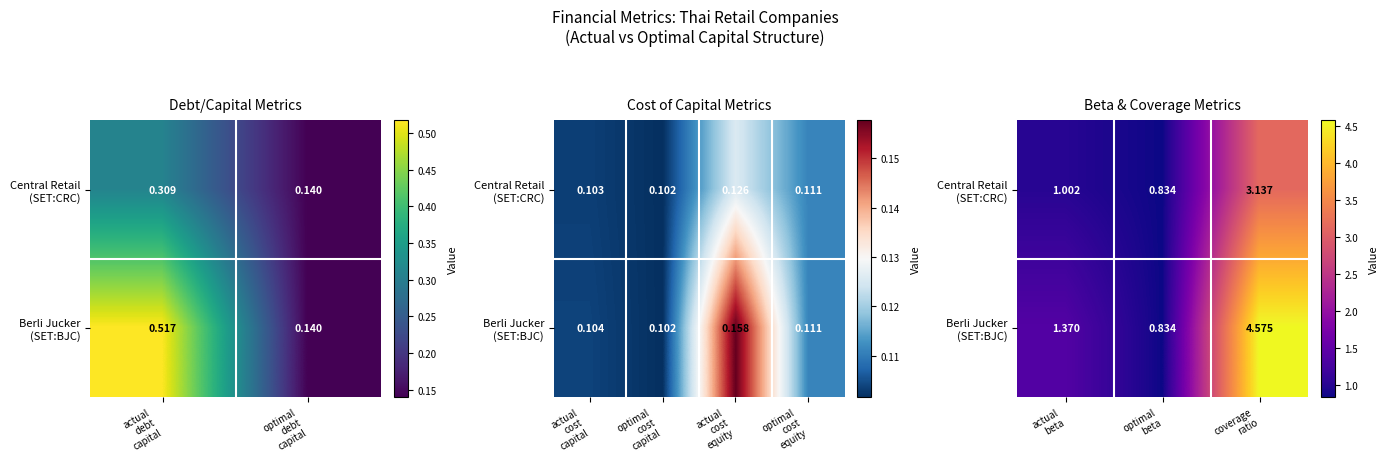

Rank the series by their average value, from lowest to highest.

Central Retail (SET:CRC), Berli Jucker (SET:BJC)